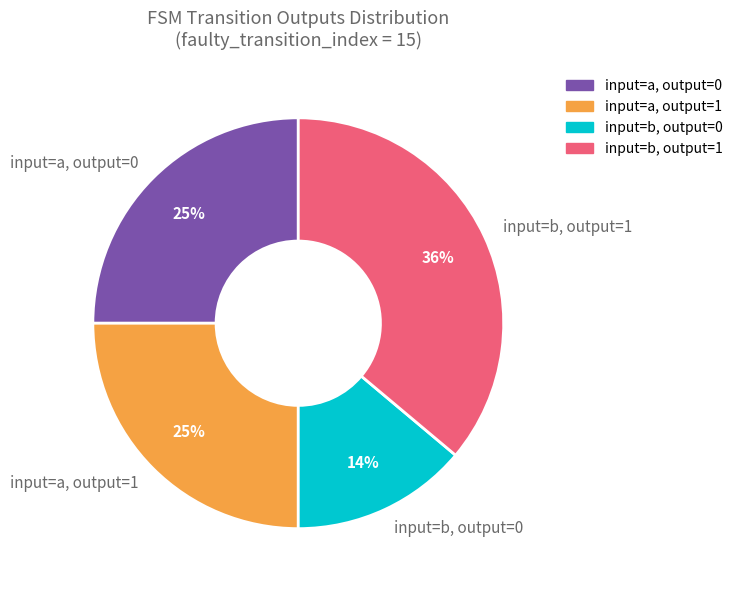

To the nearest percent, what is the difference between the largest and smallest slice percentages?

22%